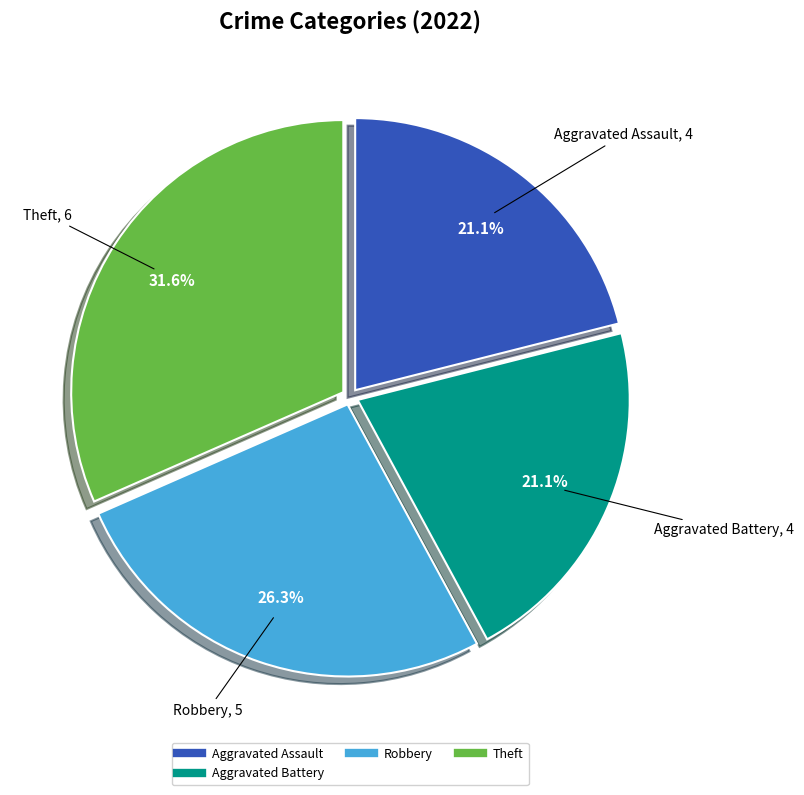

Is there any slice that represents more than half of the pie?

No